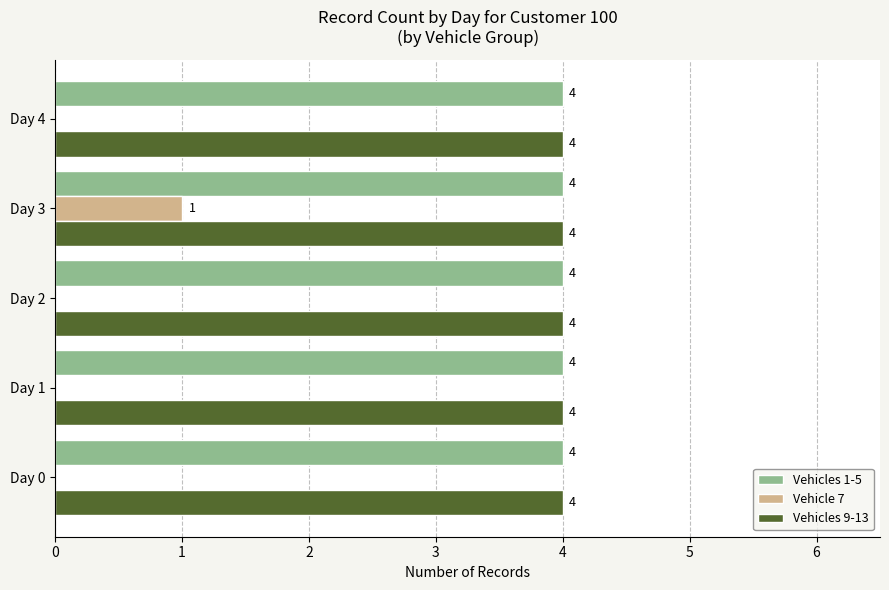

The value of Vehicles 1-5 at Day 1 is 2. True or false?

False